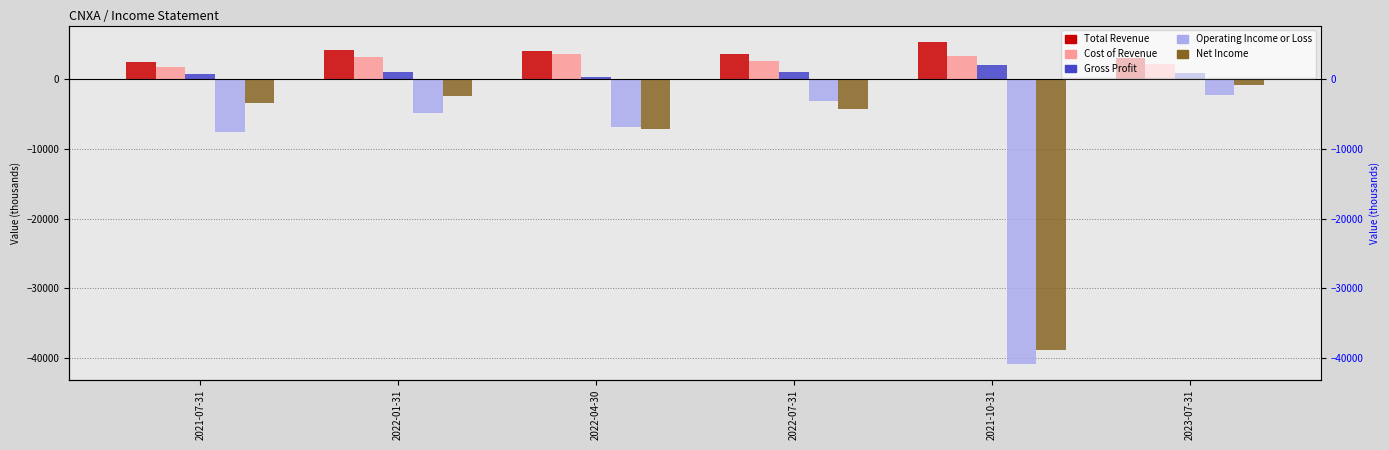

Reading left to right, list all the values displayed in this chart.

Total Revenue: 2021-07-31=2500	2022-01-31=4200	2022-04-30=4000	2022-07-31=3600	2021-10-31=5400	2023-07-31=3100
Cost of Revenue: 2021-07-31=1800	2022-01-31=3200	2022-04-30=3600	2022-07-31=2600	2021-10-31=3300	2023-07-31=2200
Gross Profit: 2021-07-31=700	2022-01-31=1000	2022-04-30=400	2022-07-31=1000	2021-10-31=2100	2023-07-31=900
Operating Income or Loss: 2021-07-31=-7600	2022-01-31=-4900	2022-04-30=-6900	2022-07-31=-3100	2021-10-31=-40800	2023-07-31=-2200
Net Income: 2021-07-31=-3400	2022-01-31=-2400	2022-04-30=-7100	2022-07-31=-4300	2021-10-31=-38800	2023-07-31=-800